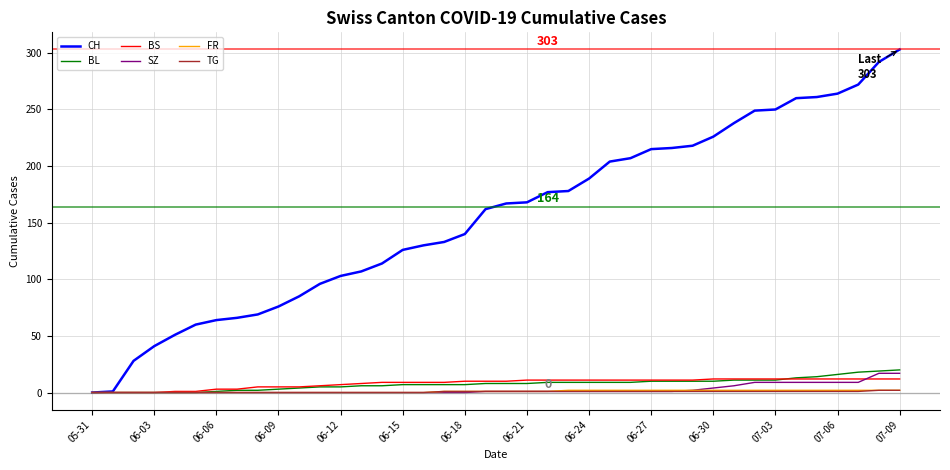

Which series has the largest range (max minus min)?

CH